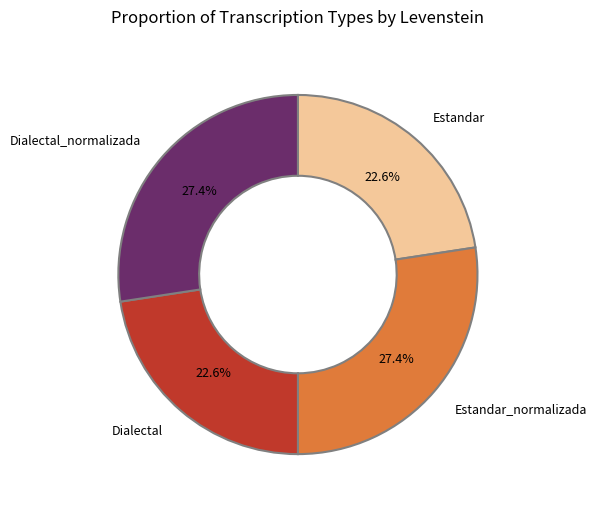

Is there a majority slice in this chart?

No